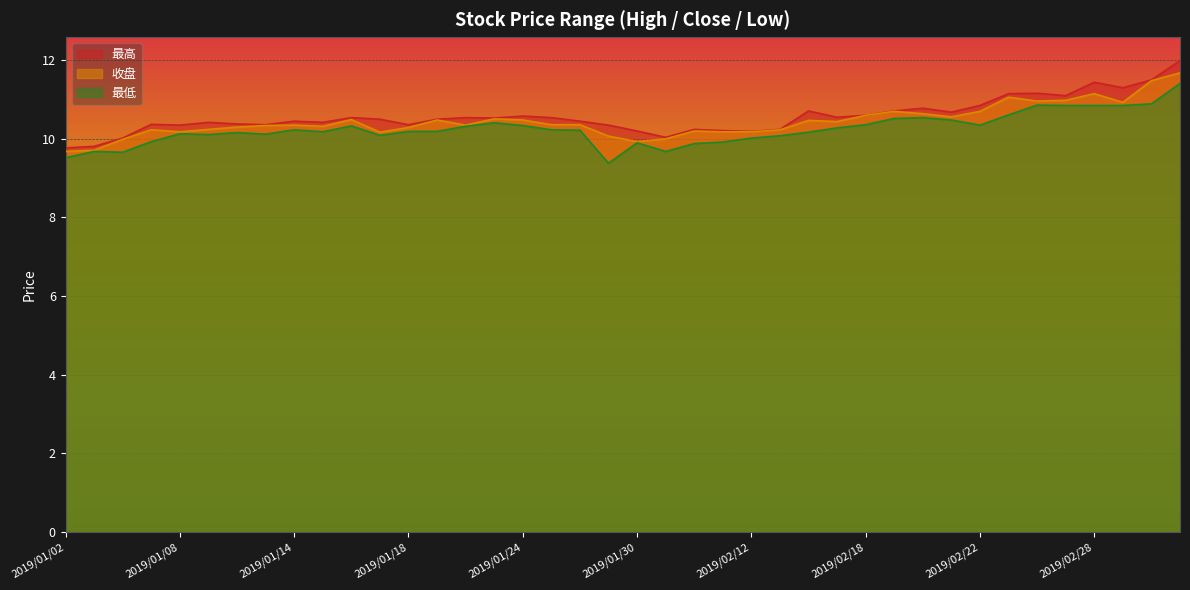

Is the value of 最高 at 2019/02/25 greater than the value of 最低 at 2019/01/29?

Yes